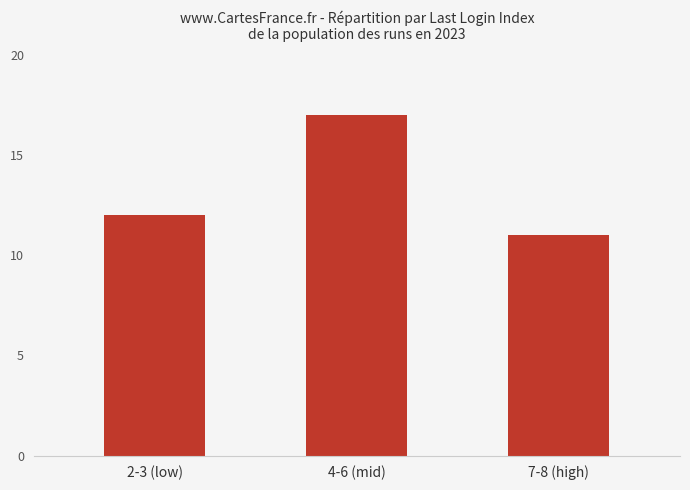

What is the change in value from 2-3 (low) to 4-6 (mid)?

+5